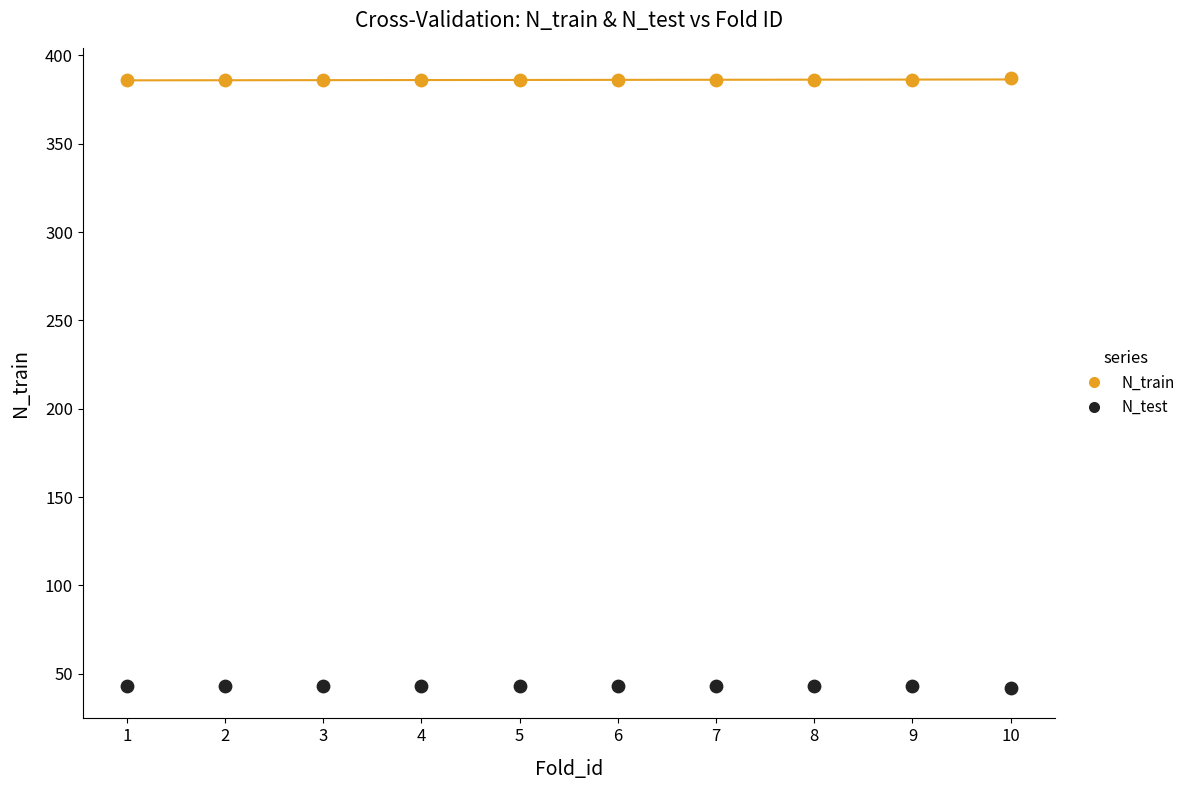

Which series contains the lowest Y value?

N_test